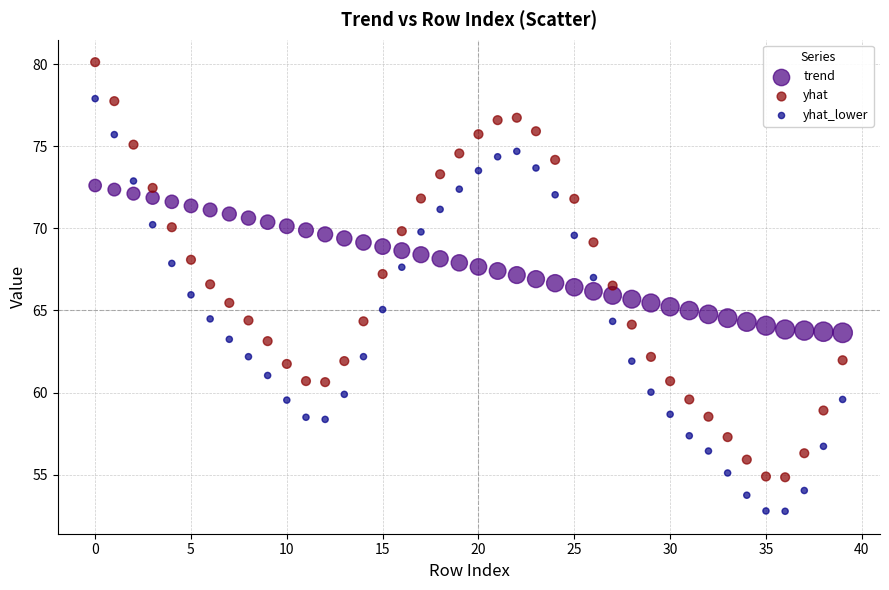

Which series contains the lowest Y value?

yhat_lower